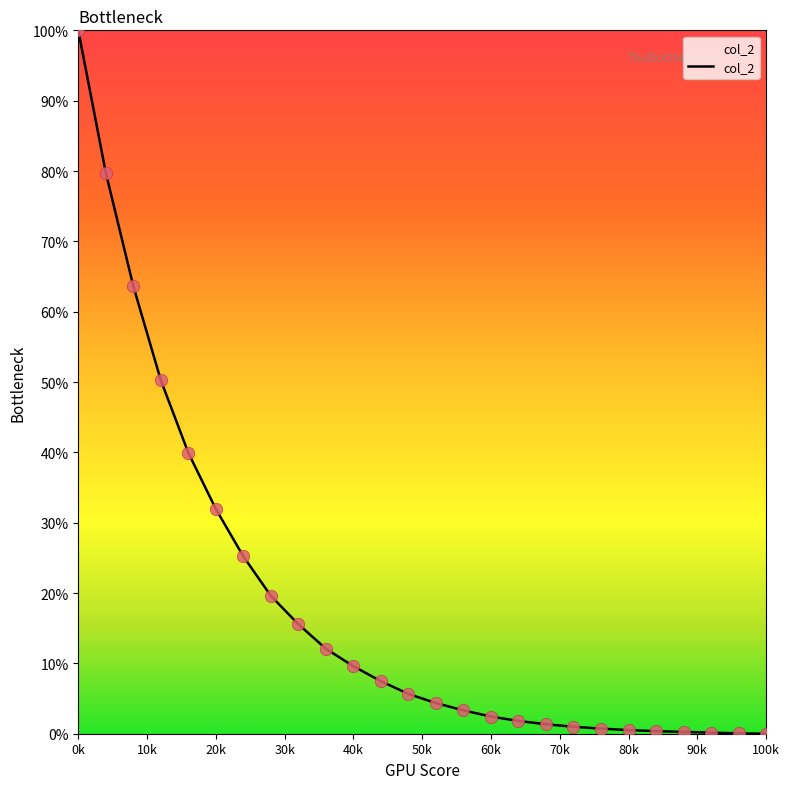

What is the greatest value displayed?

100.0